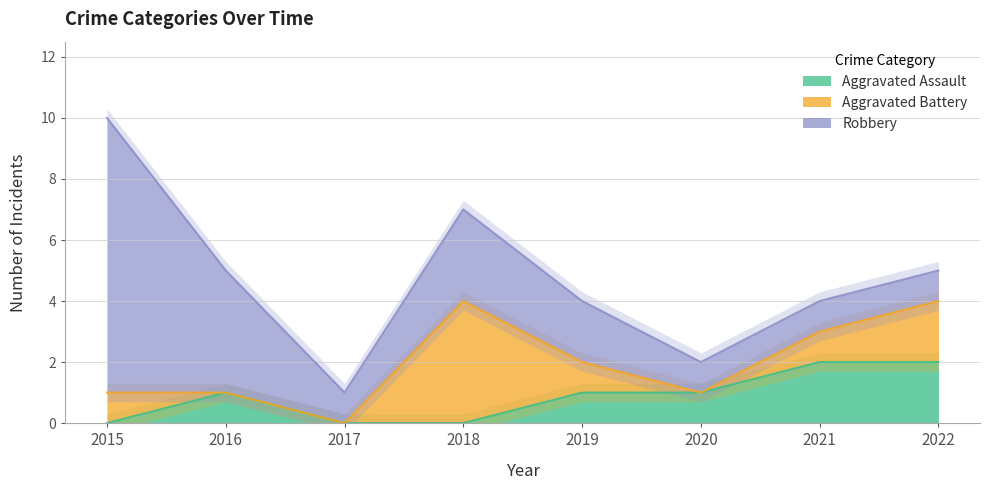

What is the difference between the Robbery values at 2015 and 2018?

6